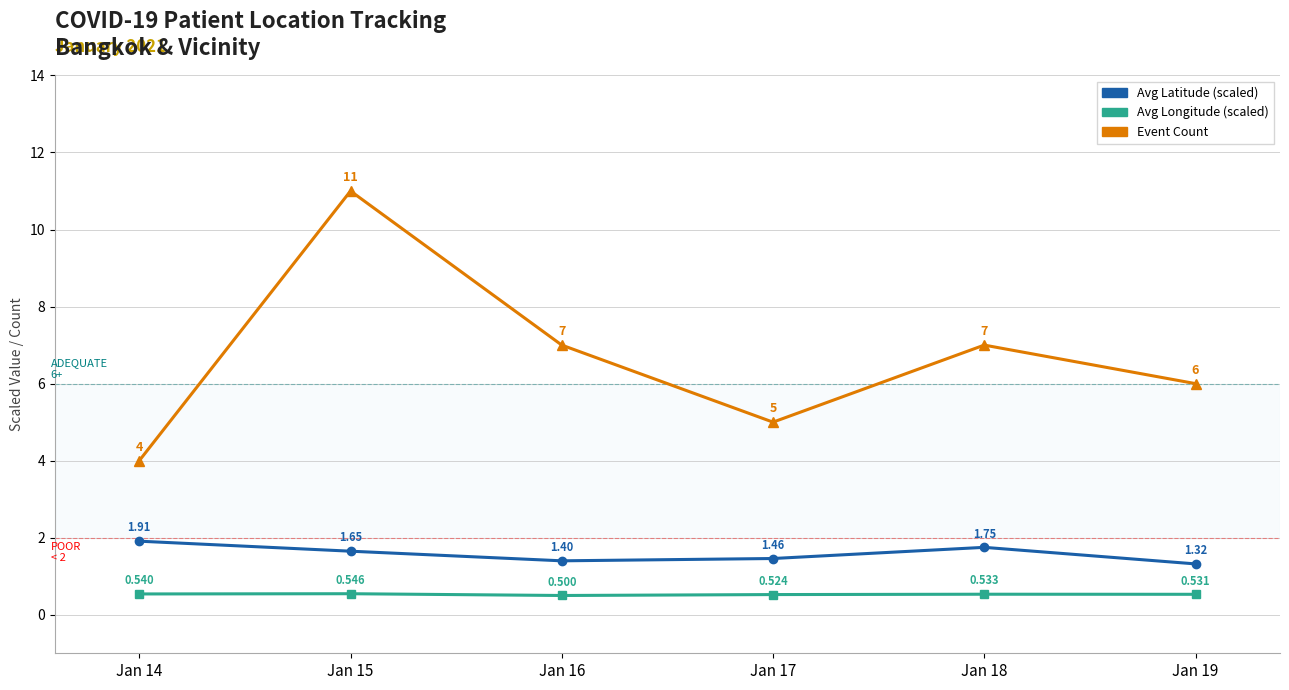

At how many categories does at least one series exceed 10?

1